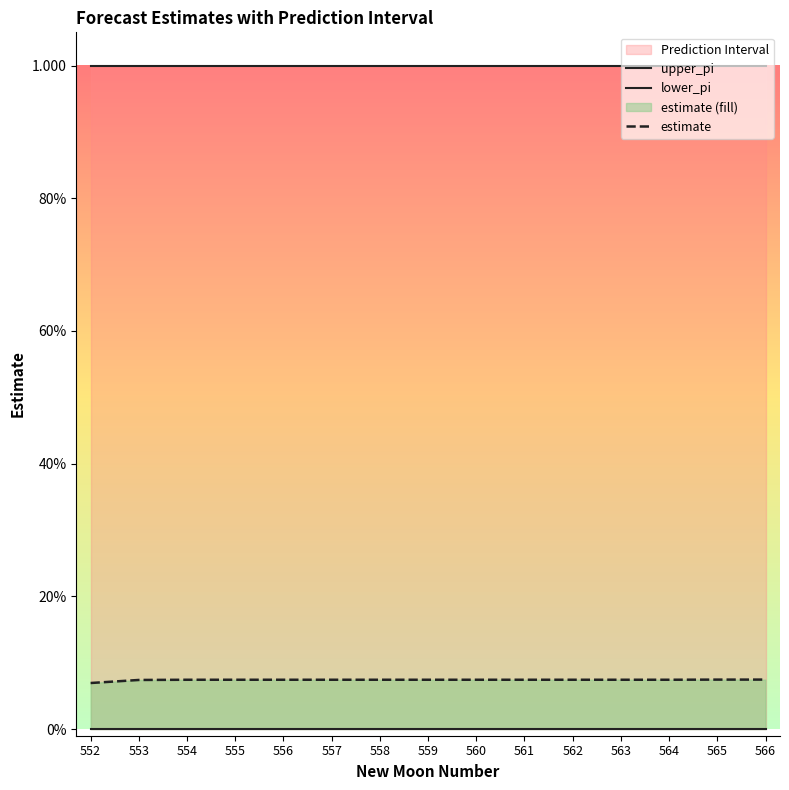

The upper_pi series shows 1.0 at 558. True or false?

True